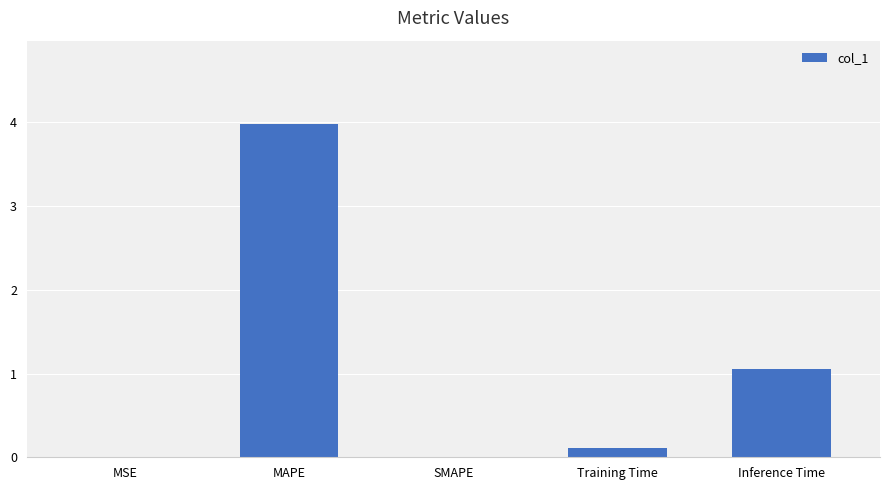

The value at MSE is 0.0. True or false?

True